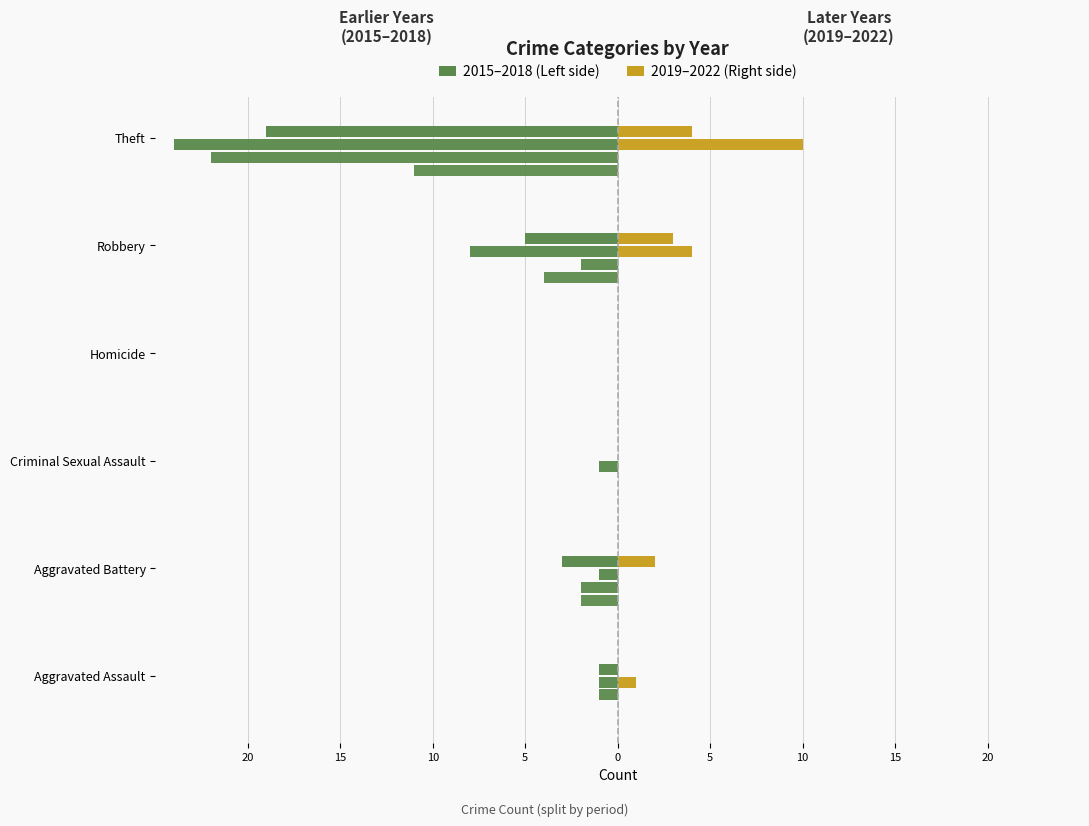

Is the value of Right 2019 at Criminal Sexual Assault greater than the value of Left 2015 at Criminal Sexual Assault?

No